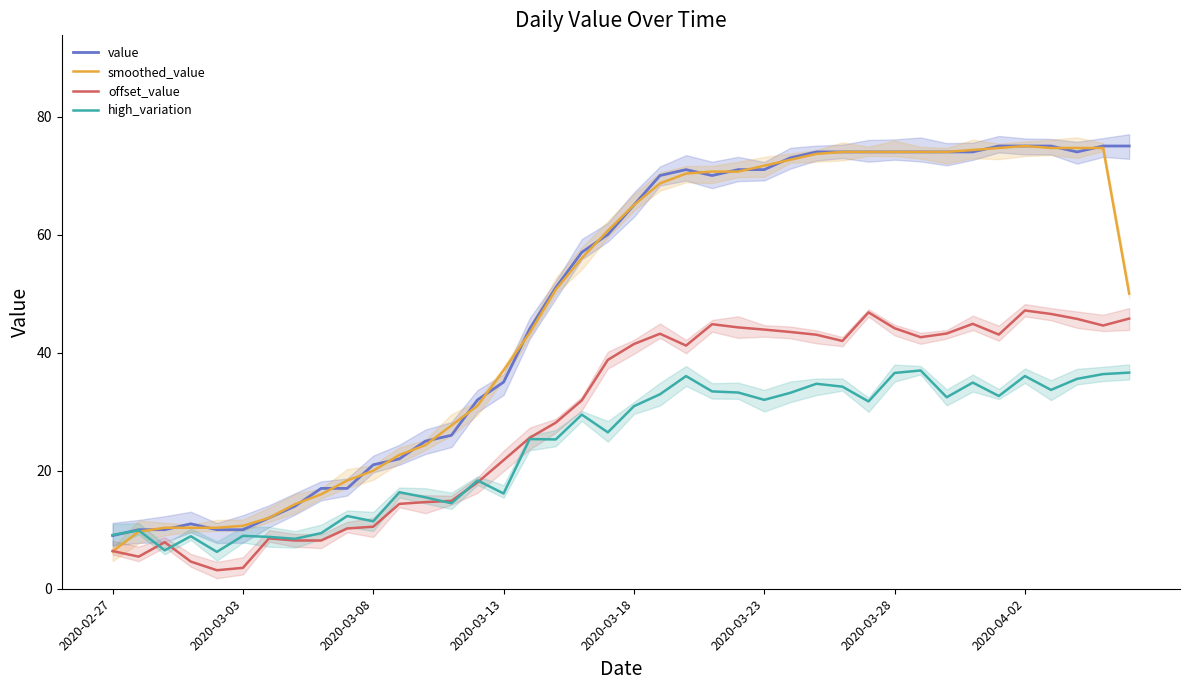

What position from the left is 9?

10